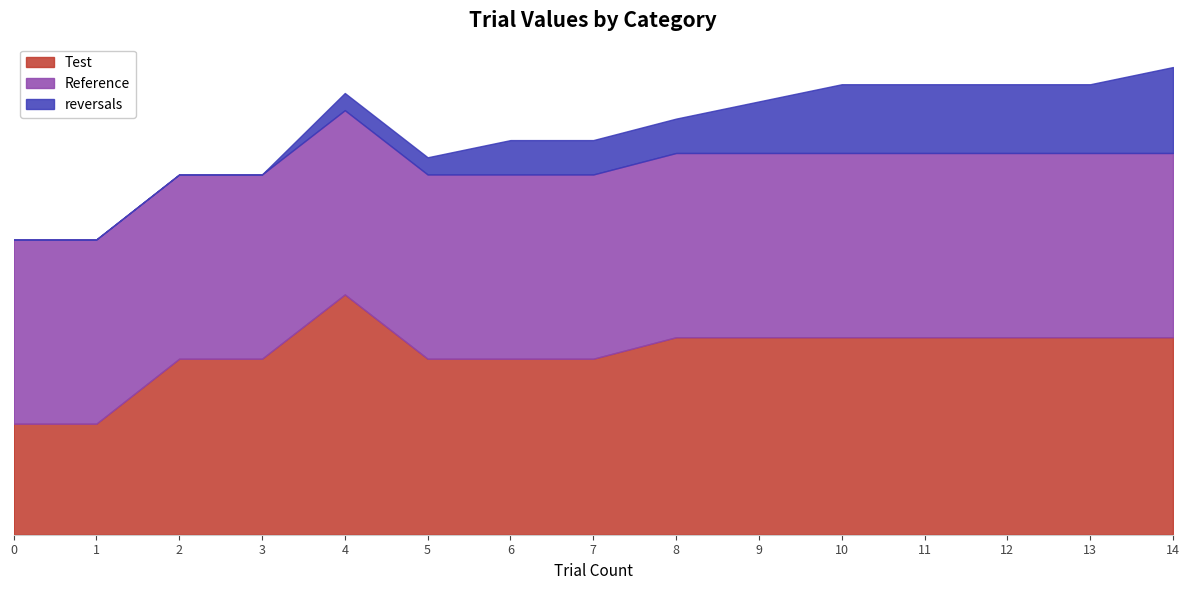

List the labels in order of Test value, largest first.

4, 8, 9, 10, 11, 12, 13, 14, 2, 3, 5, 6, 7, 0, 1